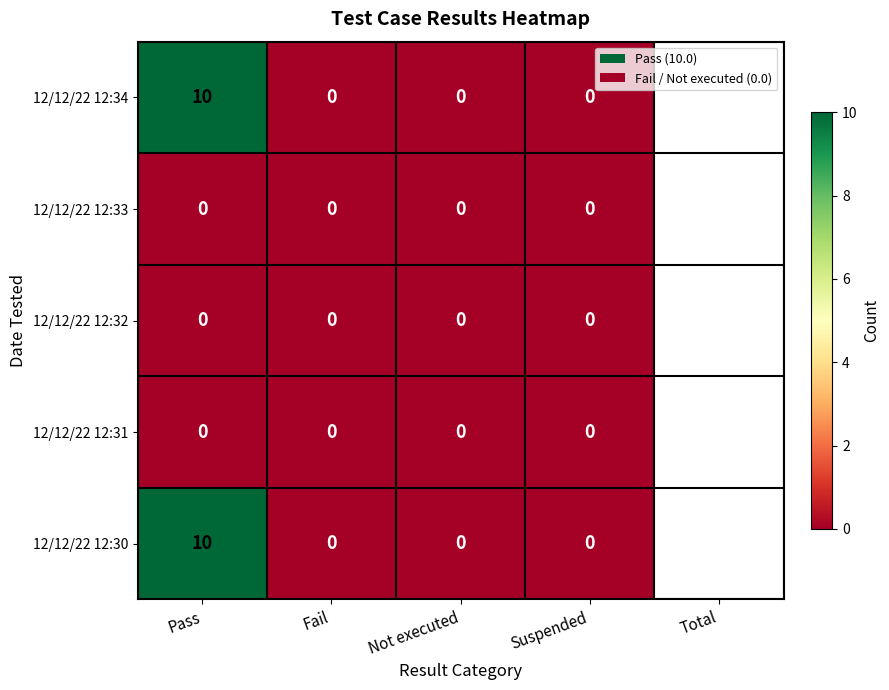

How many data points does each series have?

4